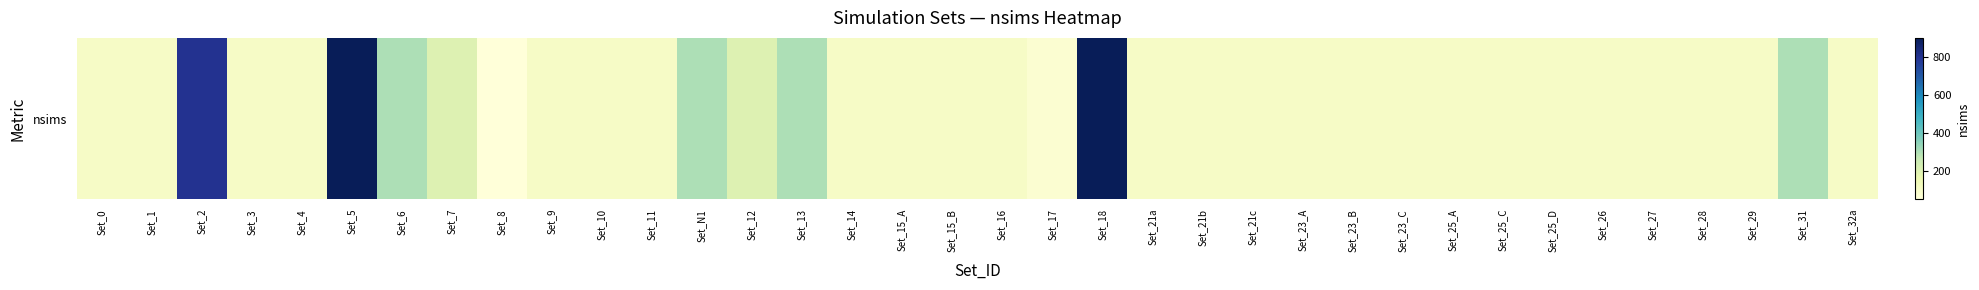

How many values are below 100?

2